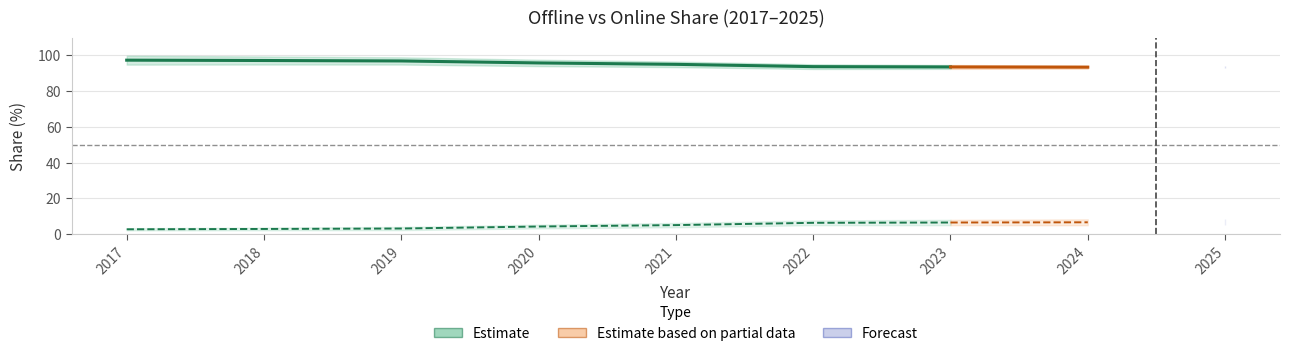

How many lines are shown in the chart?

2